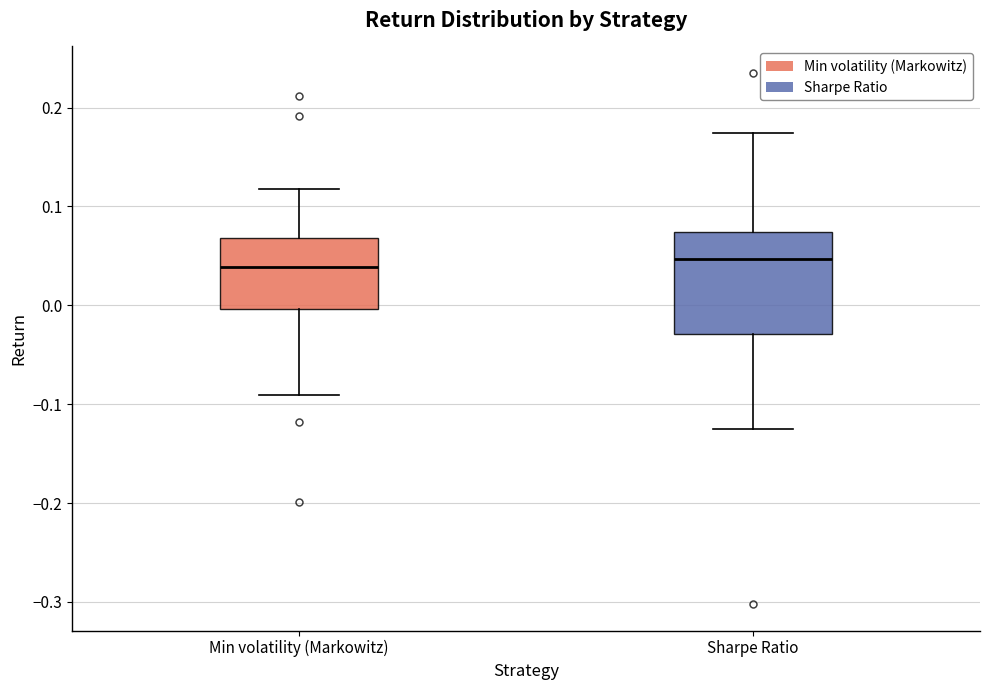

Reading left to right, transcribe this box plot: for each box, give where its median line is, the range the box spans, and where its two whiskers end, as read against the y-axis. The values are not printed on the chart, so give them approximately, as read against the axis.

Min volatility (Markowitz): median 0.04, box 0.00 to 0.07, whiskers -0.09 to 0.12
Sharpe Ratio: median 0.05, box -0.03 to 0.07, whiskers -0.13 to 0.17